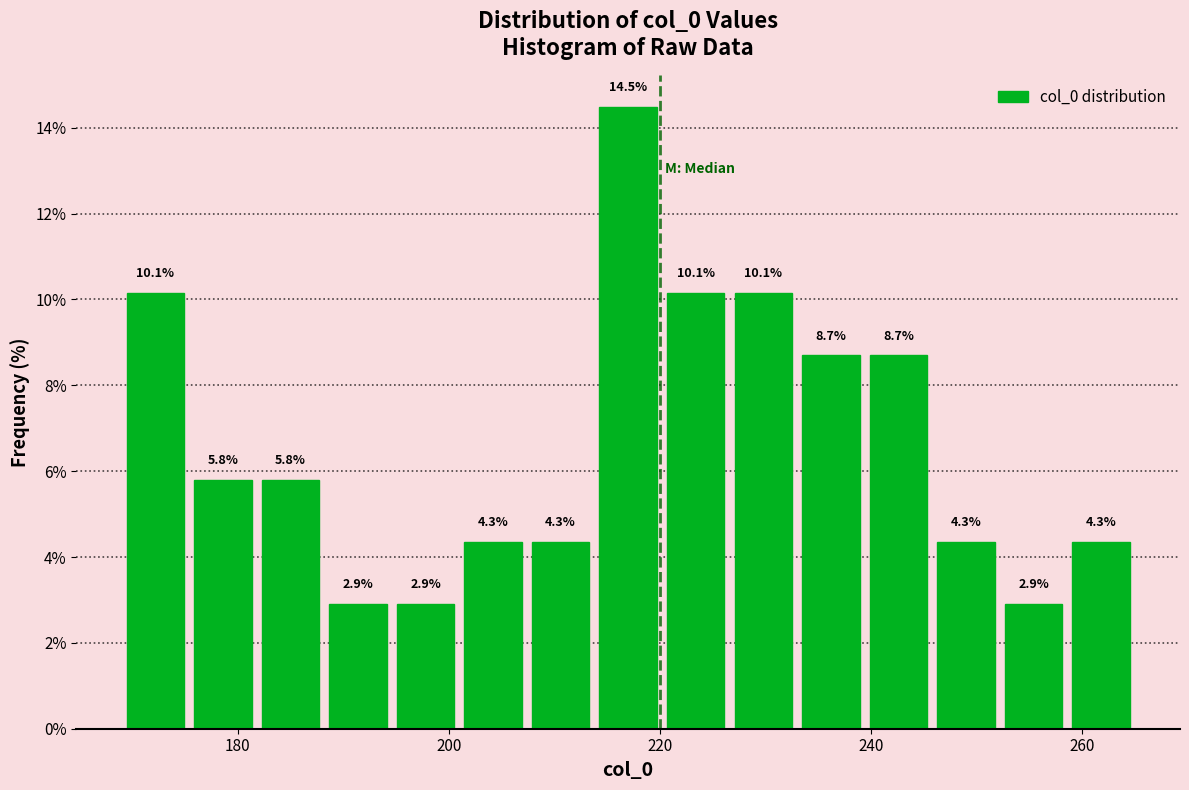

Around what value on the x-axis is the tallest bar? Give the approximate position of its centre, as read against the axis.

218